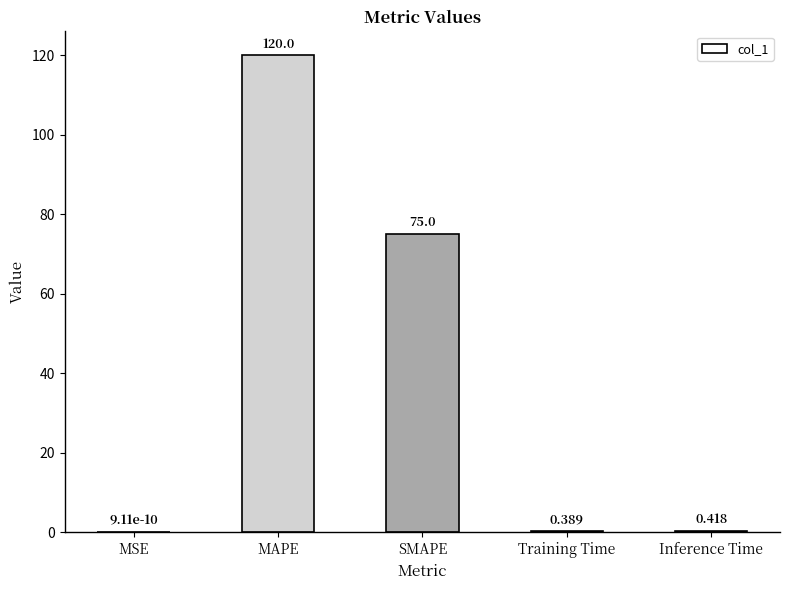

What is the greatest value displayed?

120.0